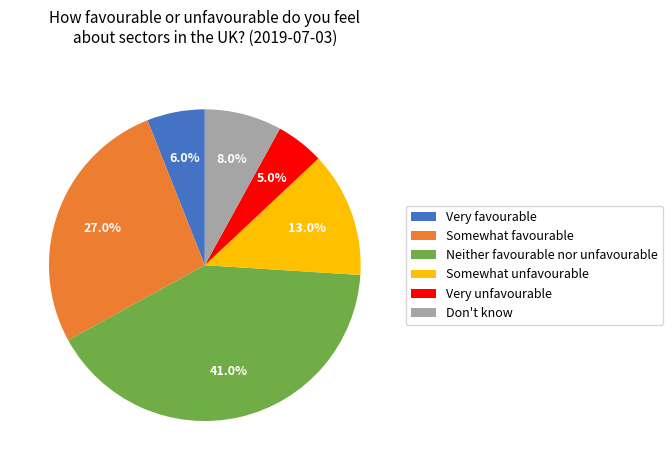

Does any single category account for the majority?

No